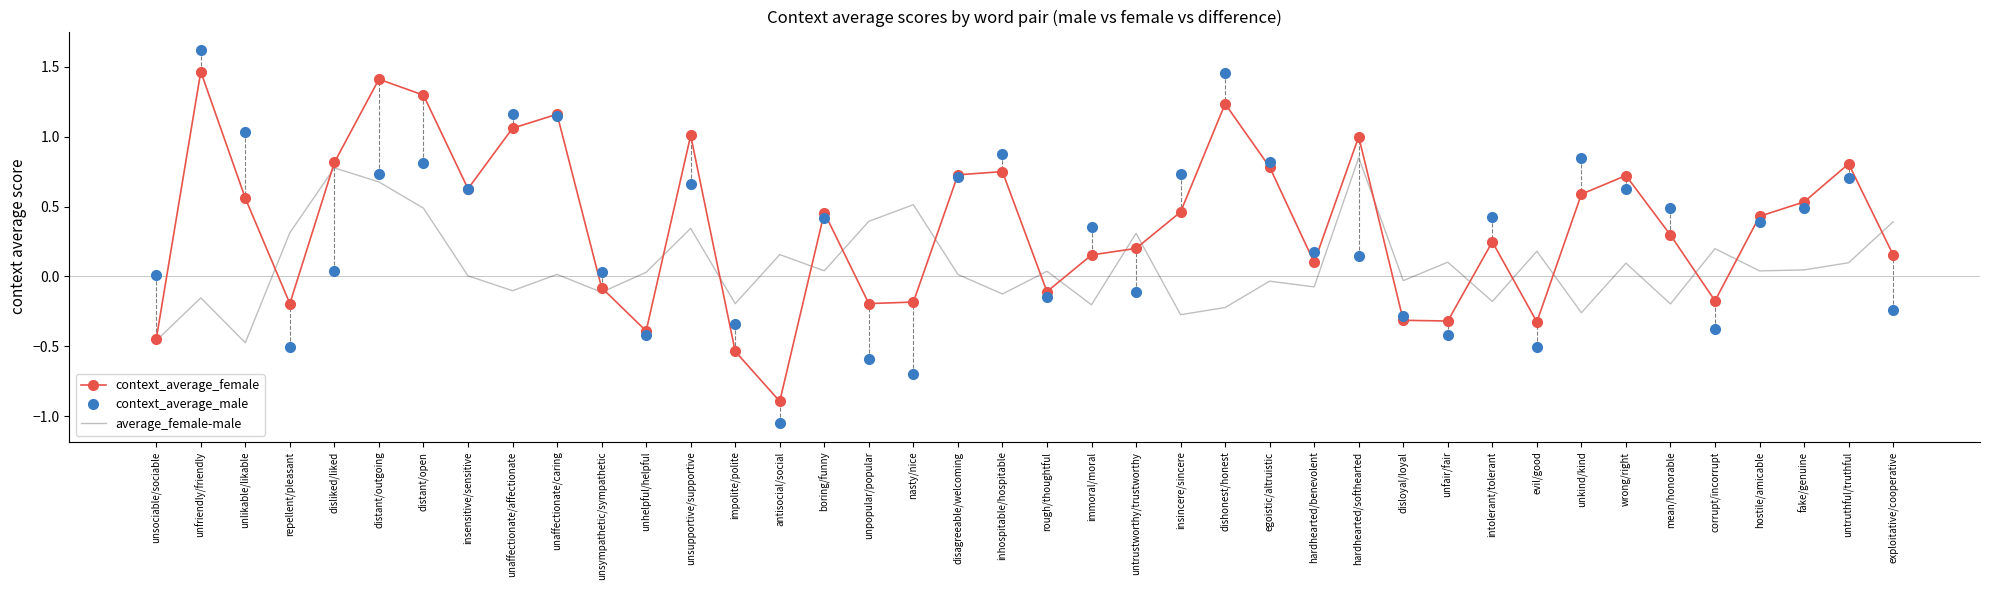

What are all the series names shown in the legend?

context_average_female, context_average_male, average_female-male